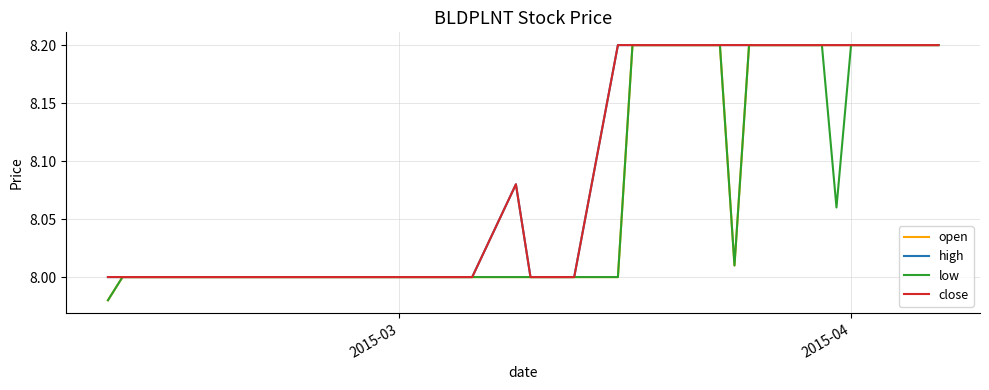

Is this an area chart (filled region under the line)?

No